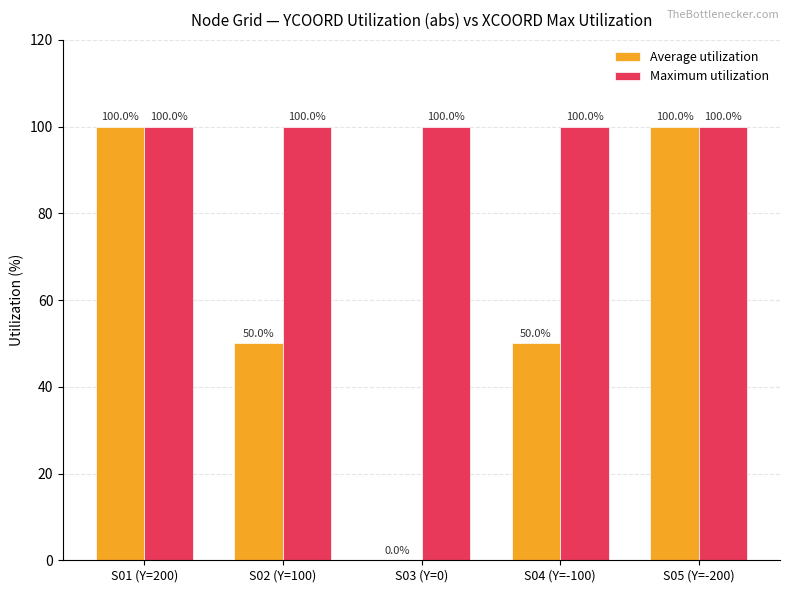

What is the average value of the Maximum utilization series?

100